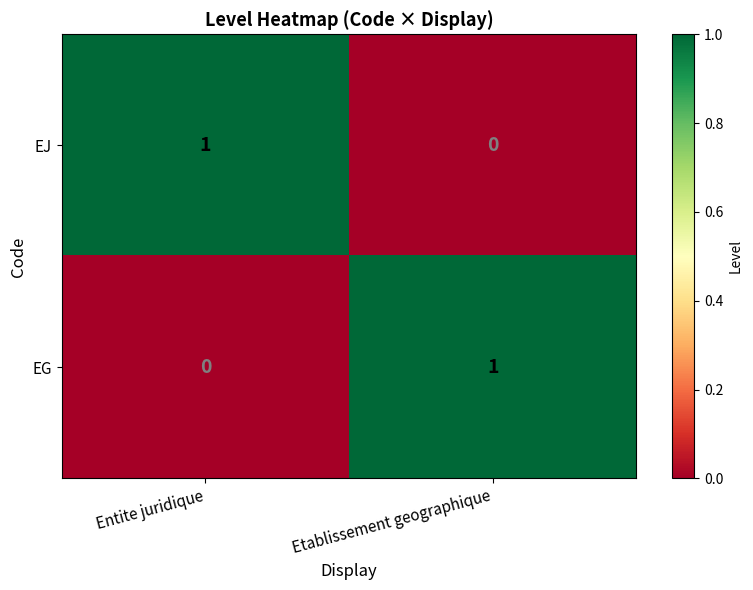

True or false: EJ has a value of 0 at Etablissement geographique.

True